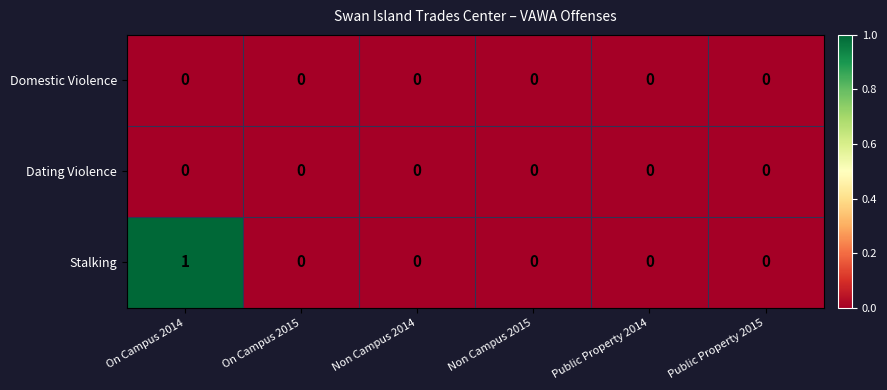

At which category is the sum across all series the highest?

On Campus 2014